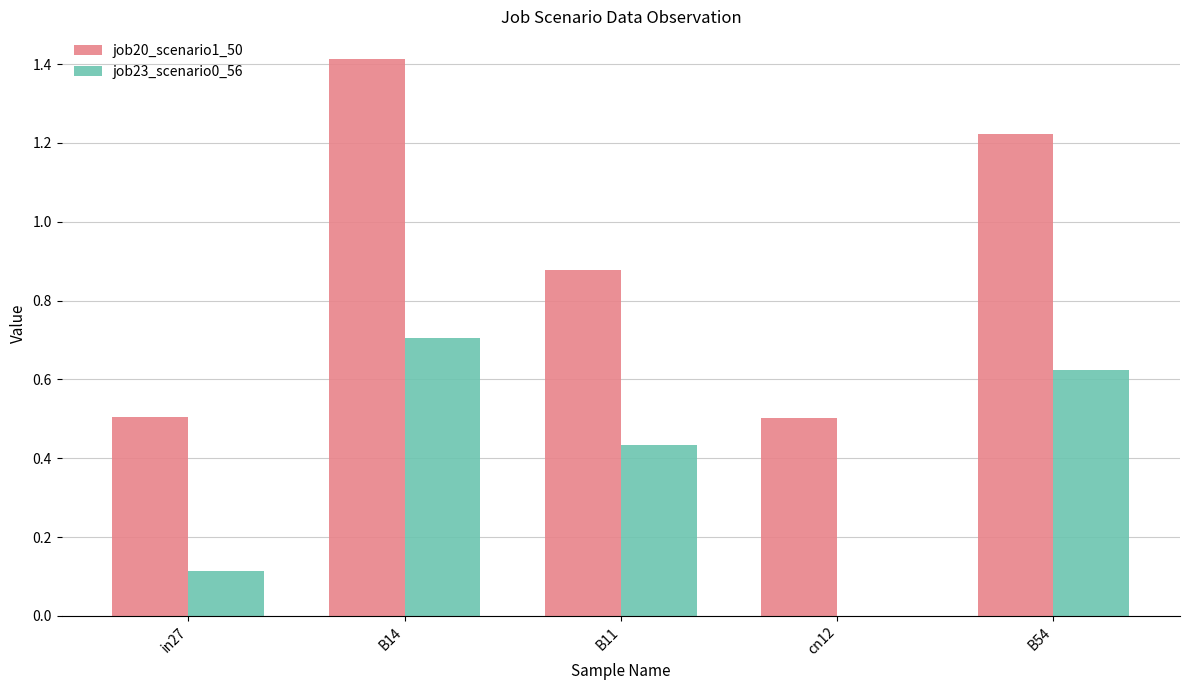

Is it true that job23_scenario0_56 equals 0.7 at B14?

True